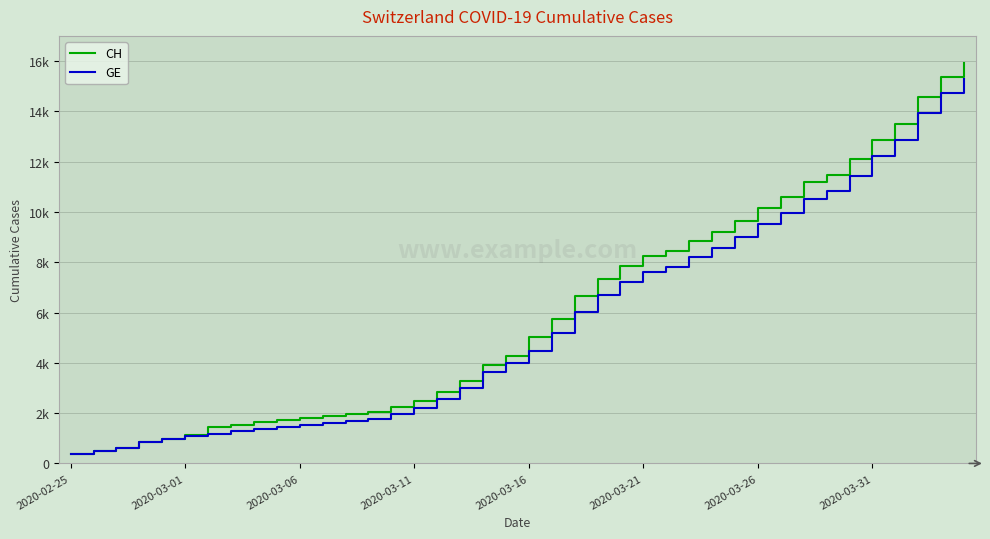

True or false: GE and CH cross at least once.

False